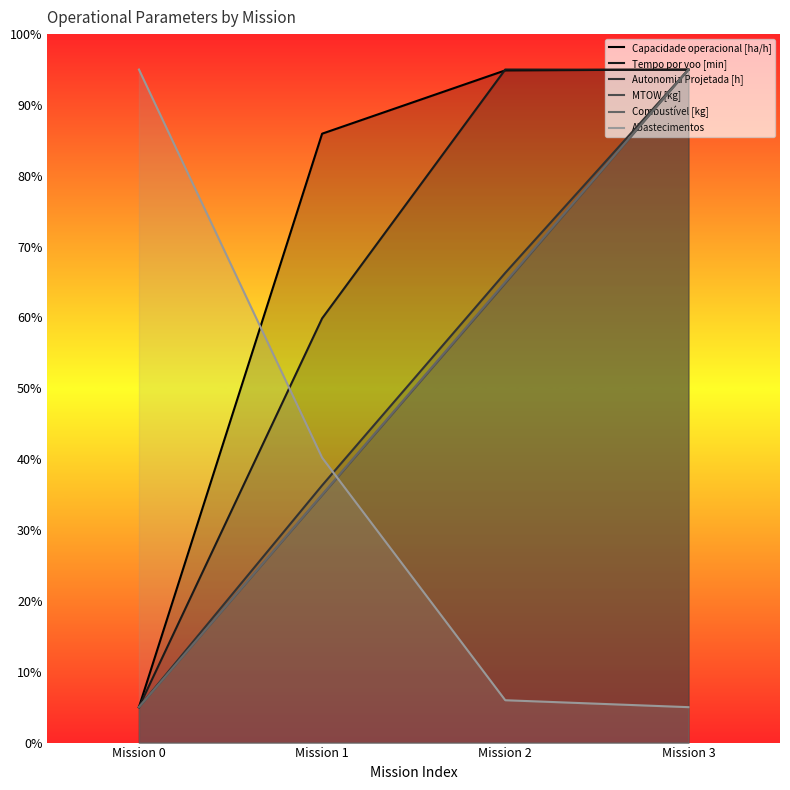

What is the sum of the Capacidade operacional [ha/h] values at Mission 1 and Mission 0?

90.9